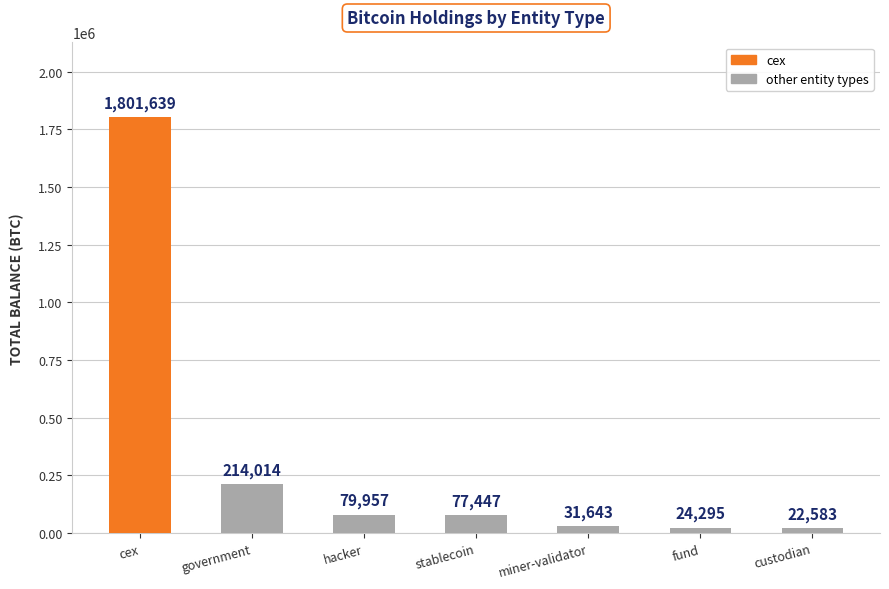

Which label corresponds to the smallest value in the chart?

custodian